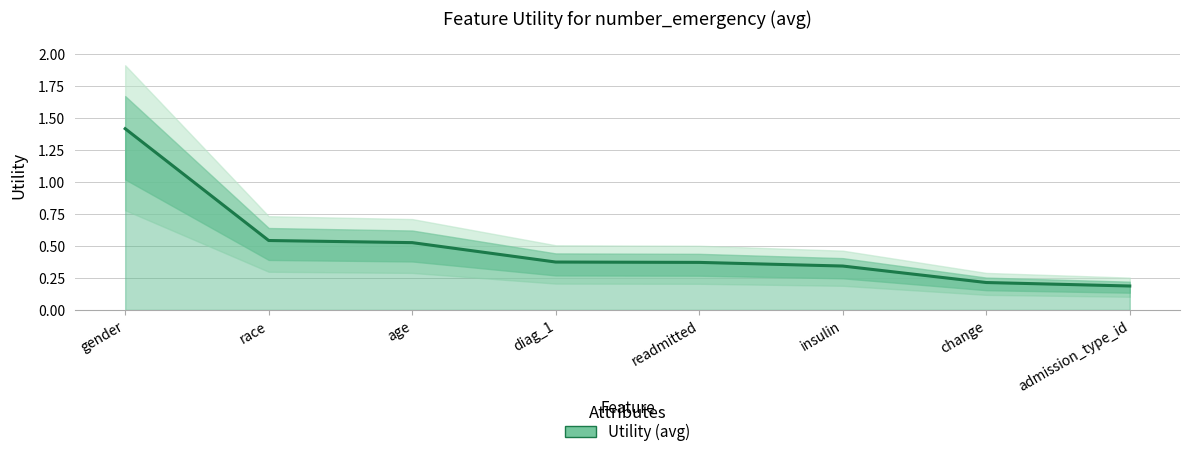

List the labels in order of value, smallest first.

admission_type_id, change, insulin, readmitted, diag_1, age, race, gender